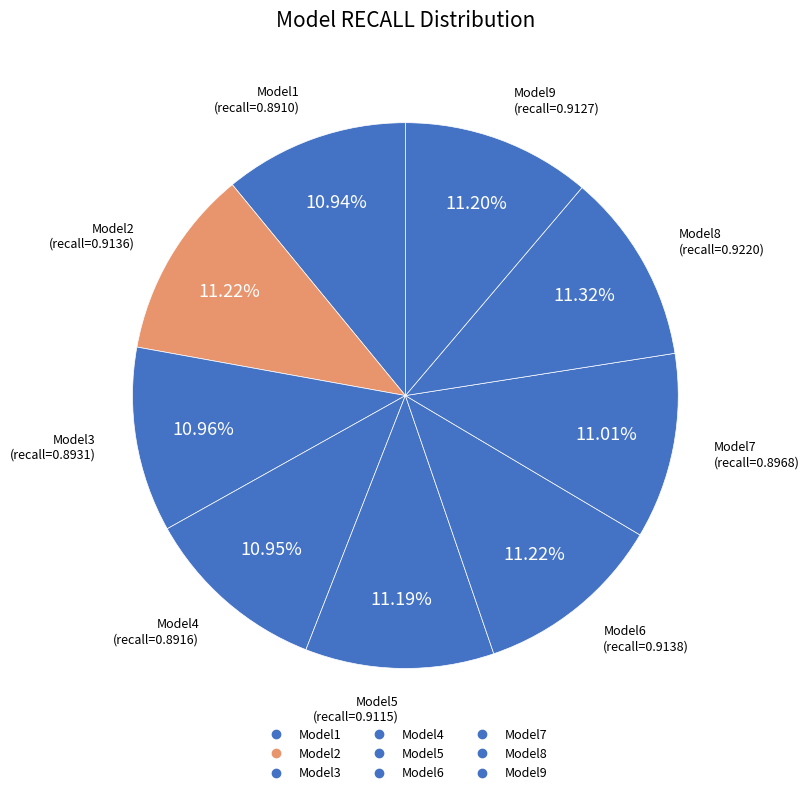

Combined, do Model7 and Model8 account for over 50%?

No